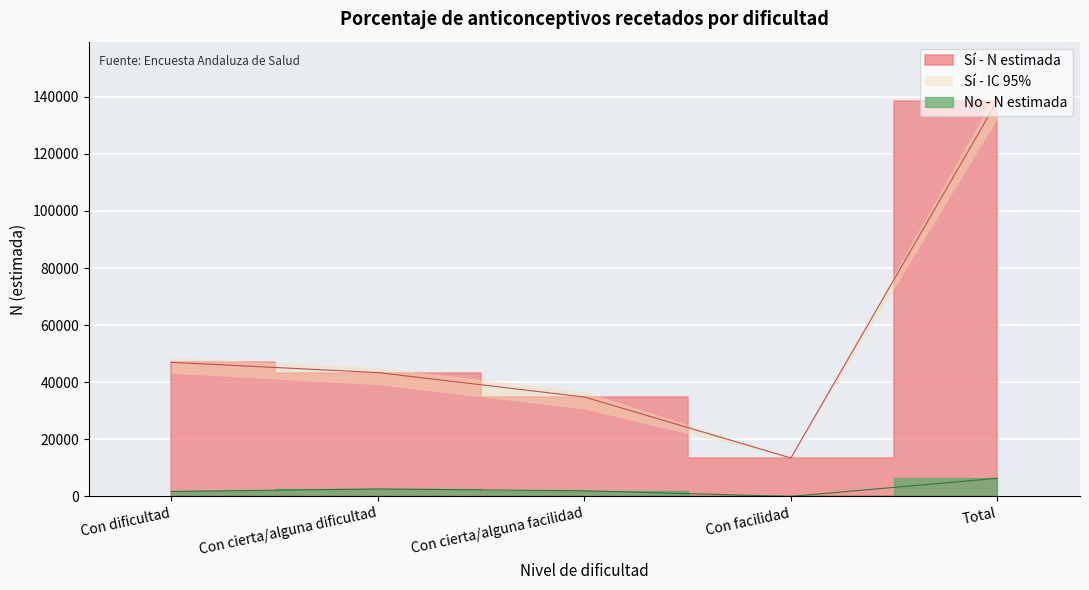

Which label corresponds to the smallest value in the chart?

Con facilidad